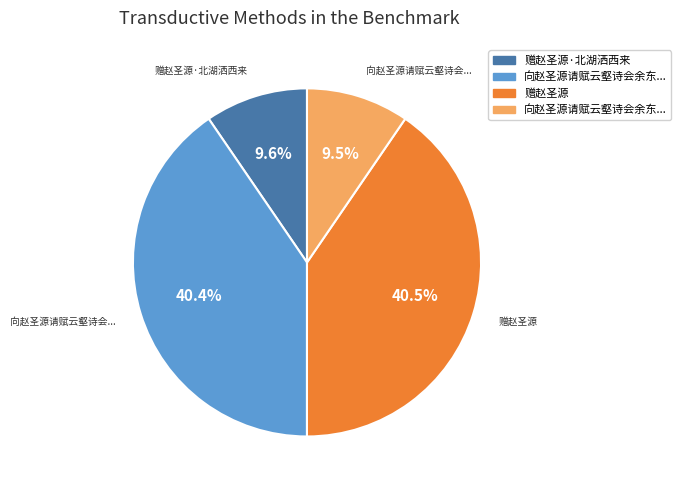

Does any single category account for the majority?

No